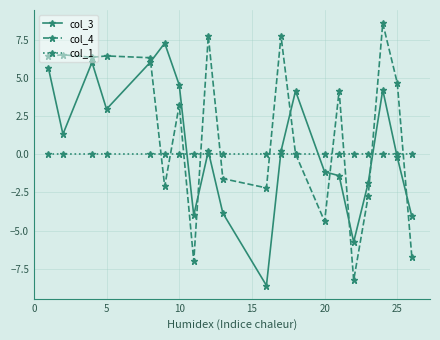

Which series has the largest total across all categories?

col_4